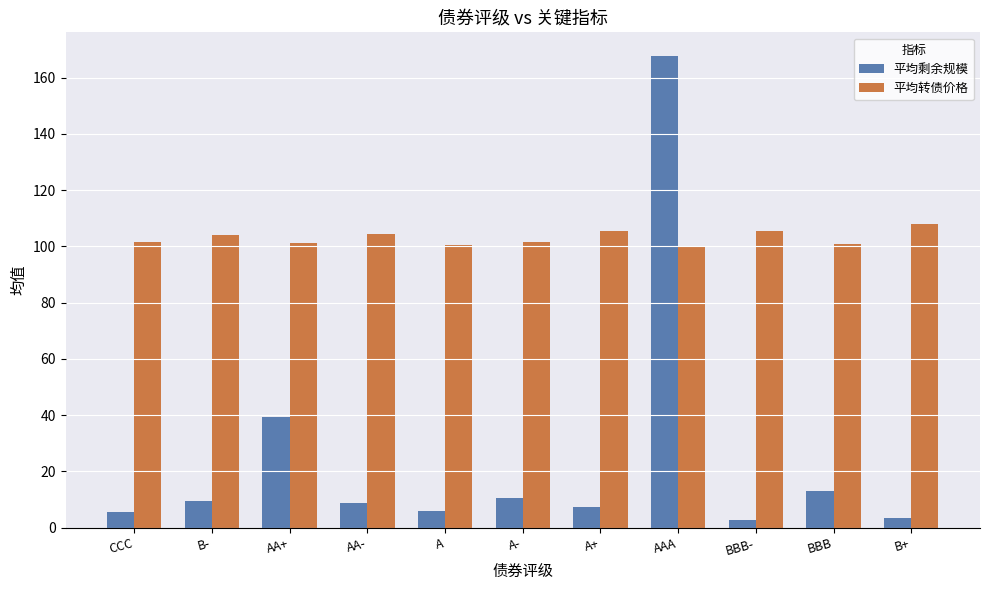

What is the sum of the 平均剩余规模 values at CCC and AA-?

14.3